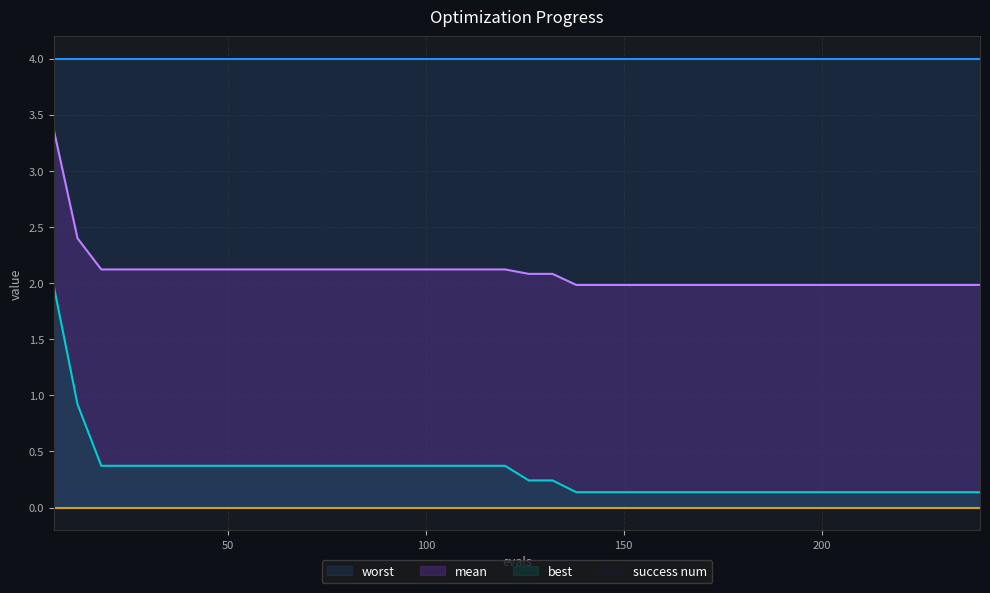

True or false: mean and best intersect in this chart.

False